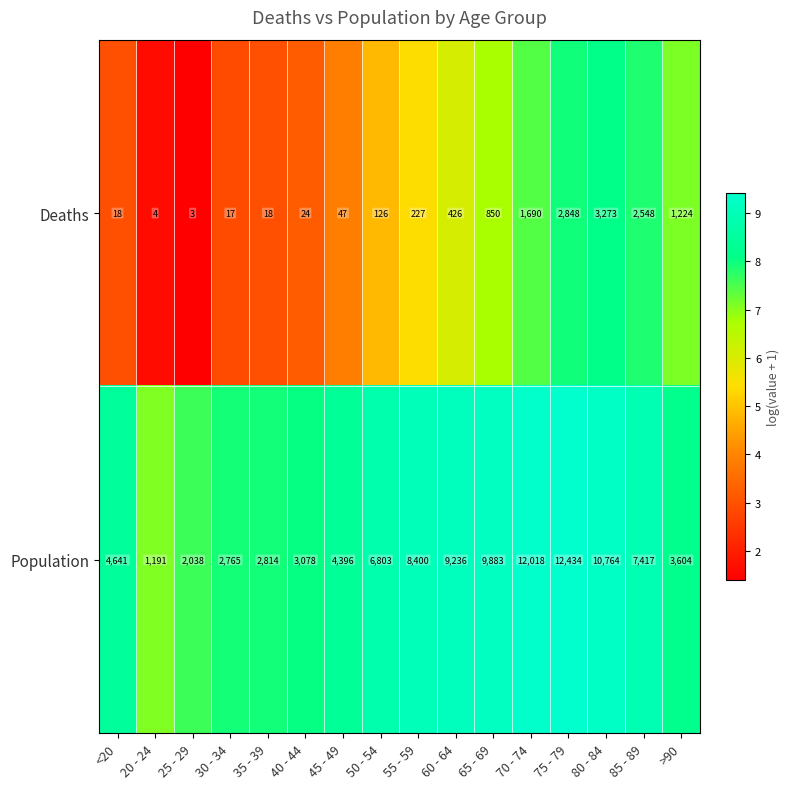

What is the difference between the Deaths values at 70 - 74 and 25 - 29?

1687